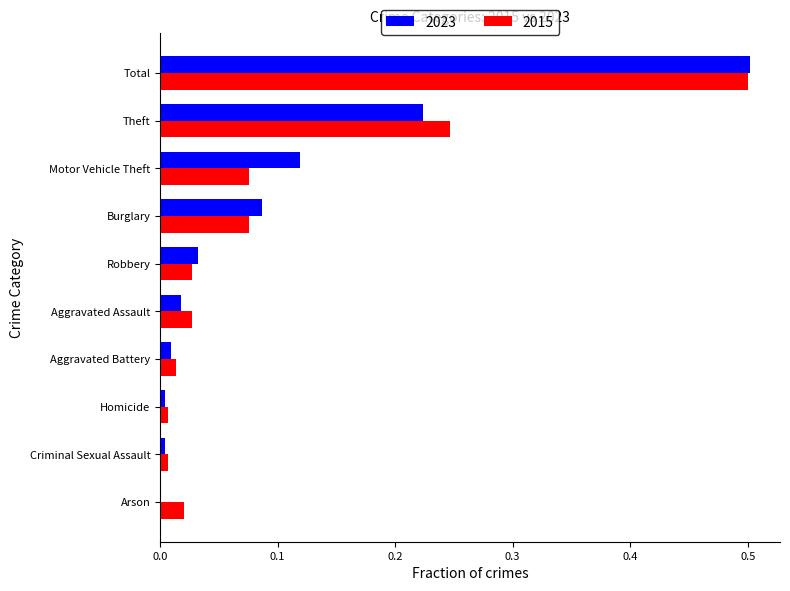

What is the sum of all 2015 values?

1.0